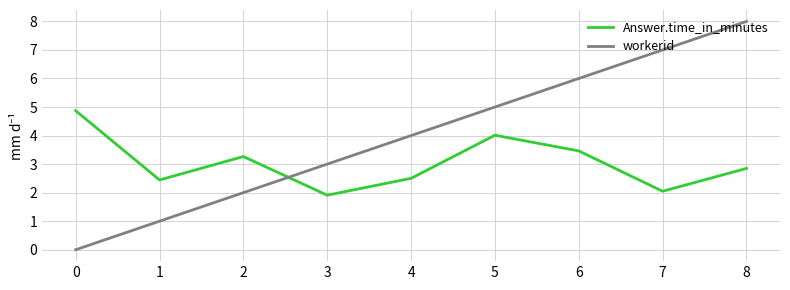

Which series has the largest total across all categories?

workerid